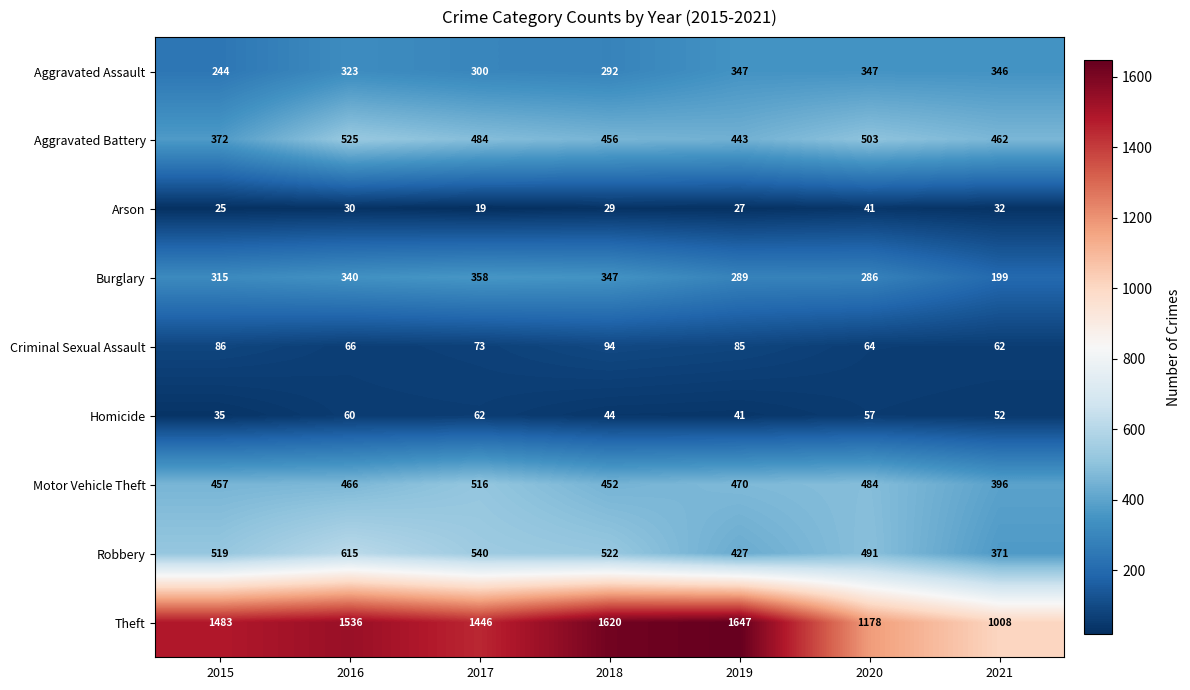

Is it true that Criminal Sexual Assault equals 66 at 2016?

True